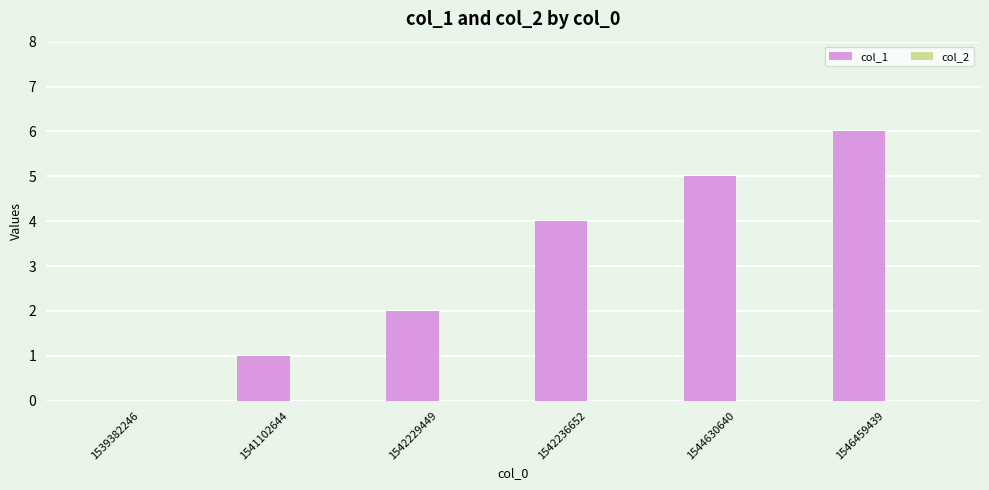

Reading left to right, what are all the values shown in this chart?

1539382246=0	1541102644=1	1542229449=2	1542236652=4	1544630640=5	1546459439=6